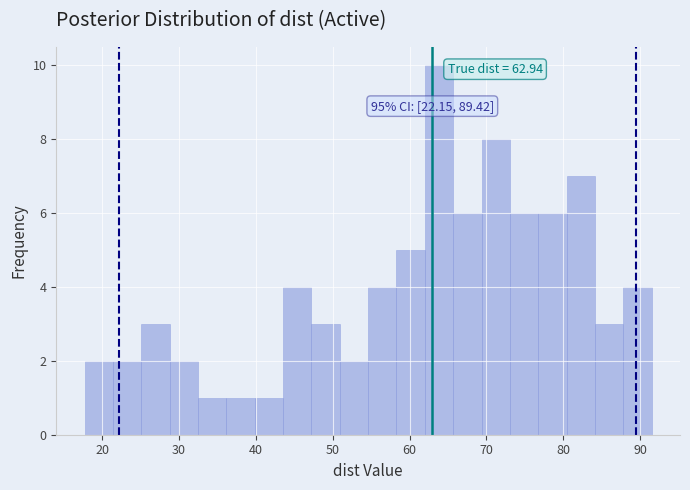

Read against the x-axis, roughly where is the centre of the tallest bar?

64